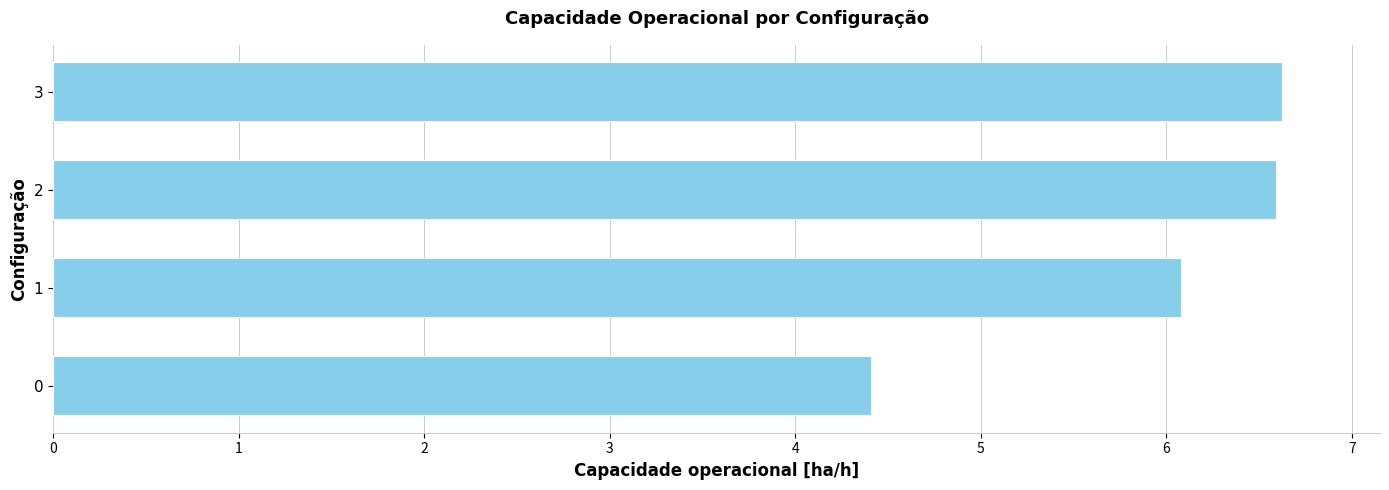

What is the maximum value shown in the chart?

6.6